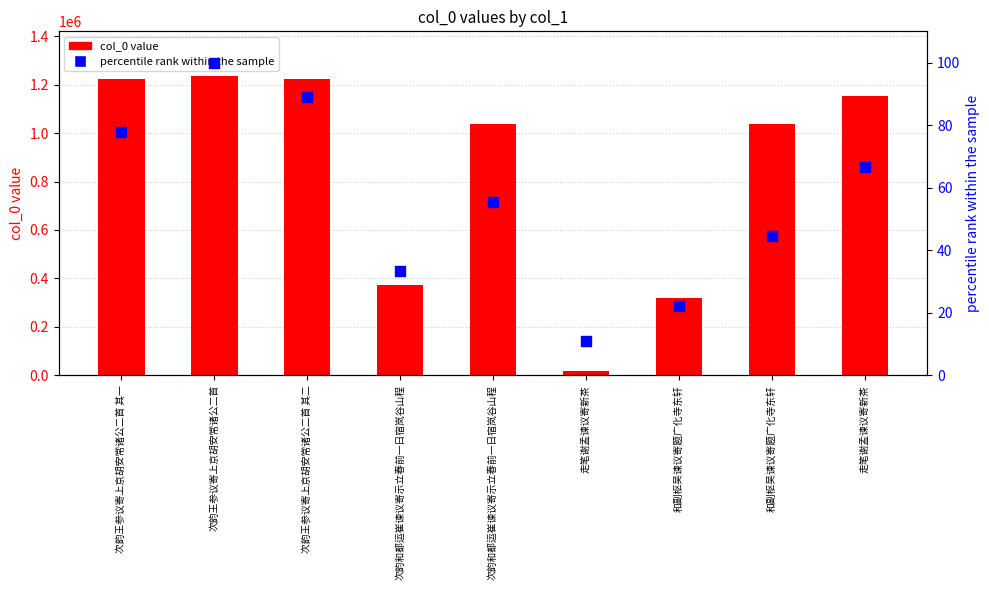

Which series contains the lowest Y value?

percentile rank within sample